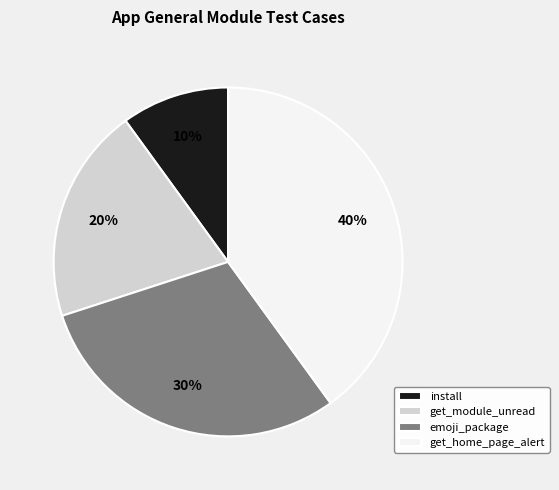

How many slices are in this pie chart?

4